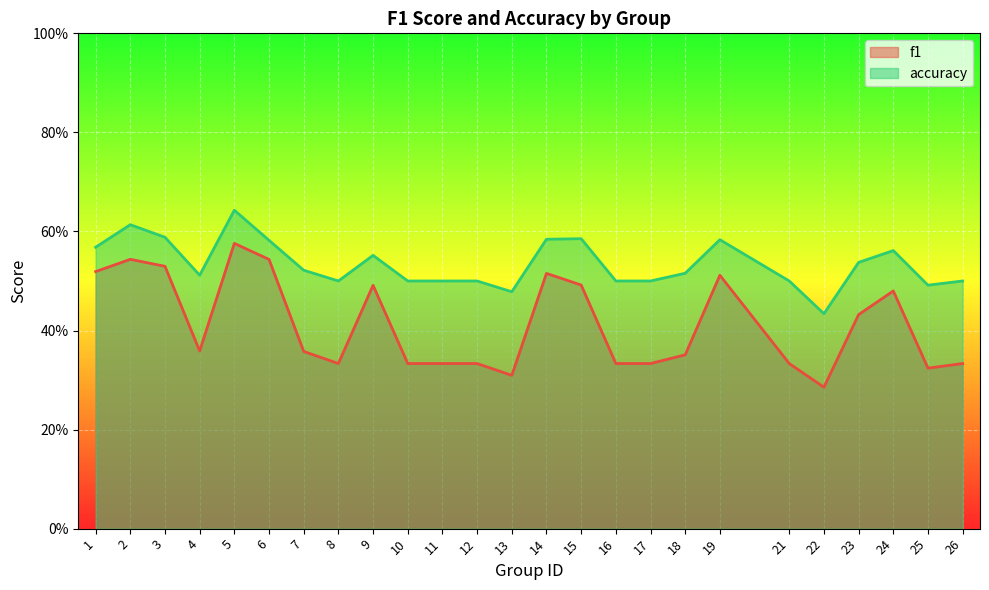

What is the lowest value of the accuracy series?

0.4